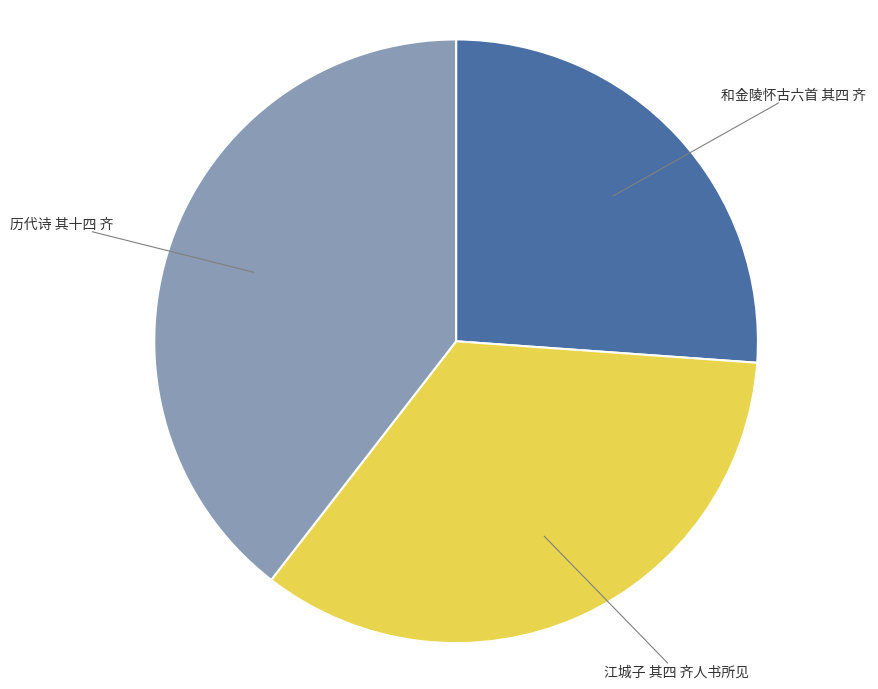

Is there any slice that represents more than half of the pie?

No